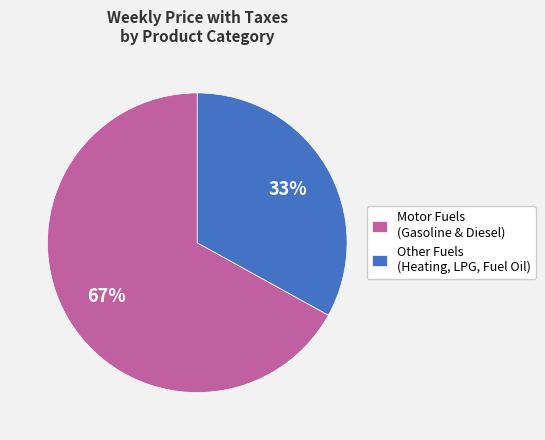

Approximately how many times larger is the value at Motor Fuels (Gasoline & Diesel) compared to Other Fuels (Heating, LPG, Fuel Oil)?

2.0